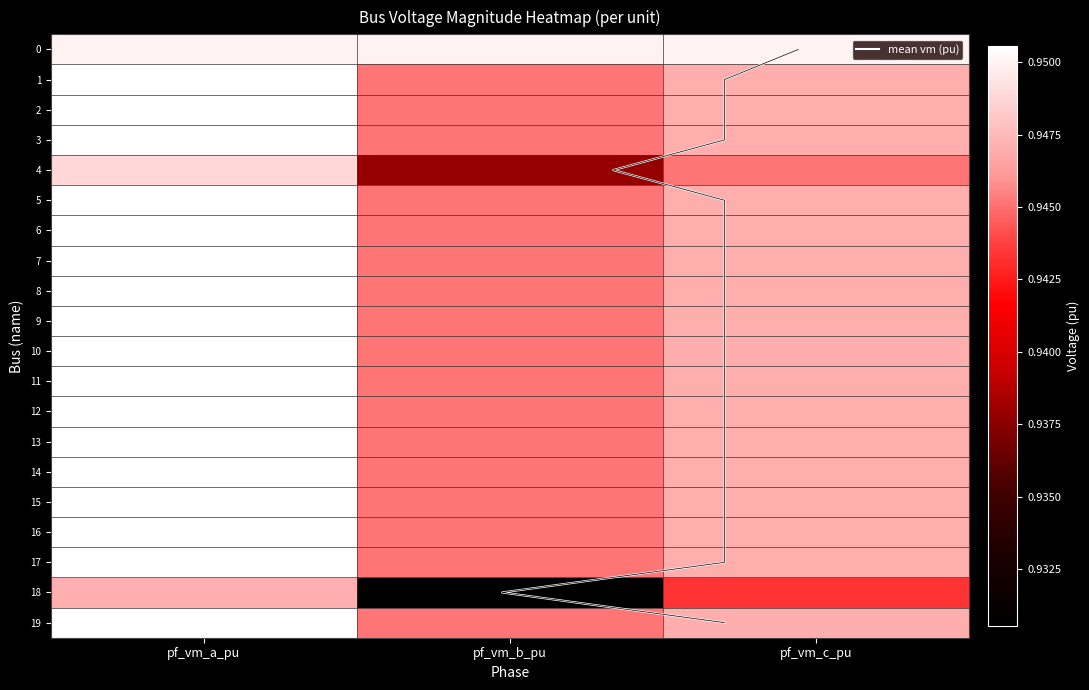

Between pf_vm_b_pu and pf_vm_c_pu, which series saw the biggest shift?

18